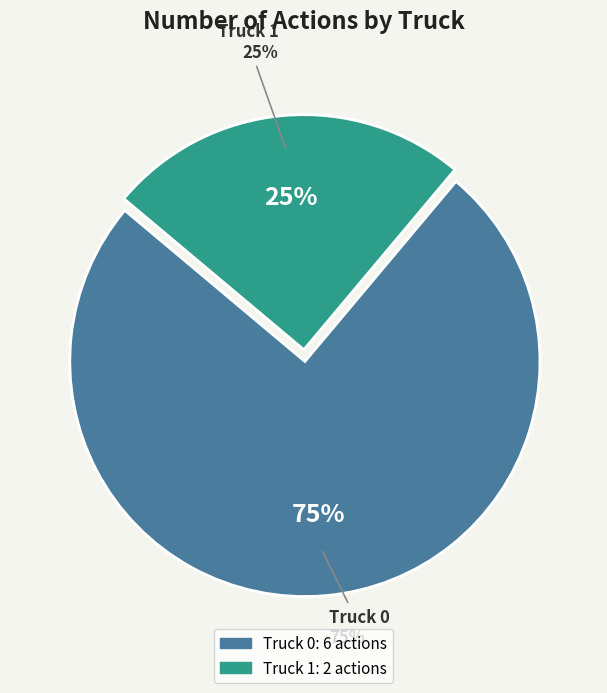

How many slices are in this pie chart?

2